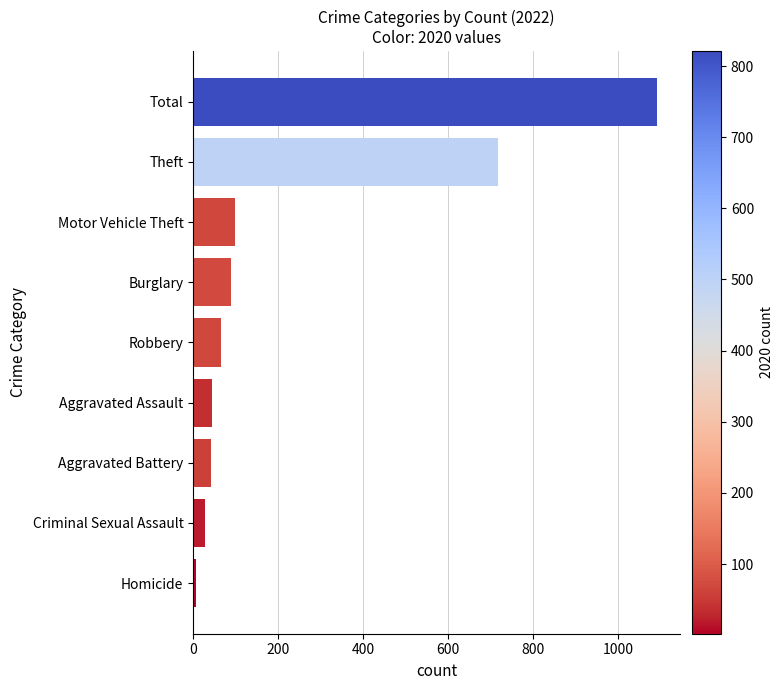

At which label is the value closest to 549?

Theft